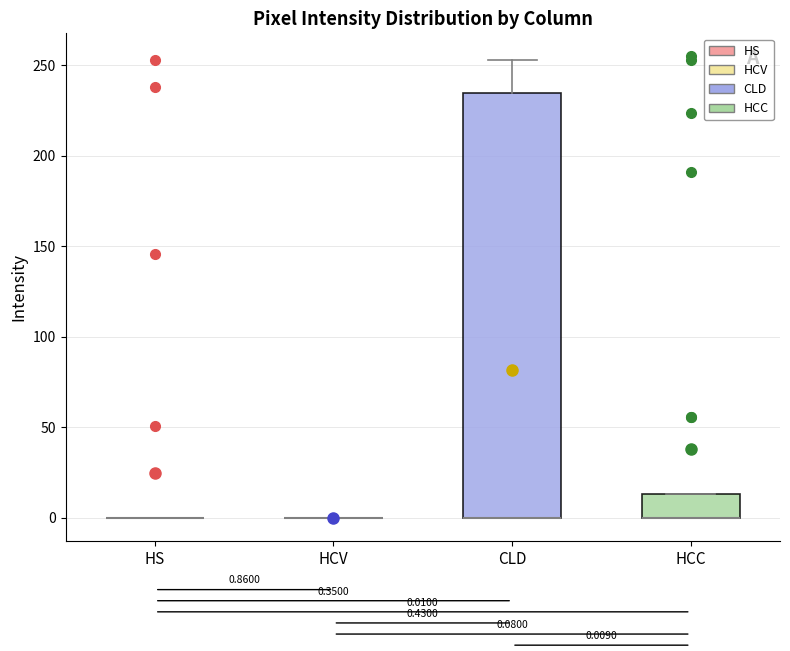

Comparing the boxes themselves (not the whiskers), which one is the tallest?

CLD